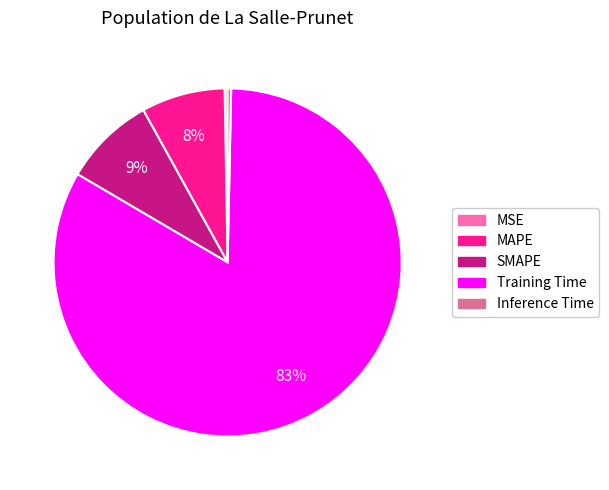

Is there any slice that represents more than half of the pie?

Yes